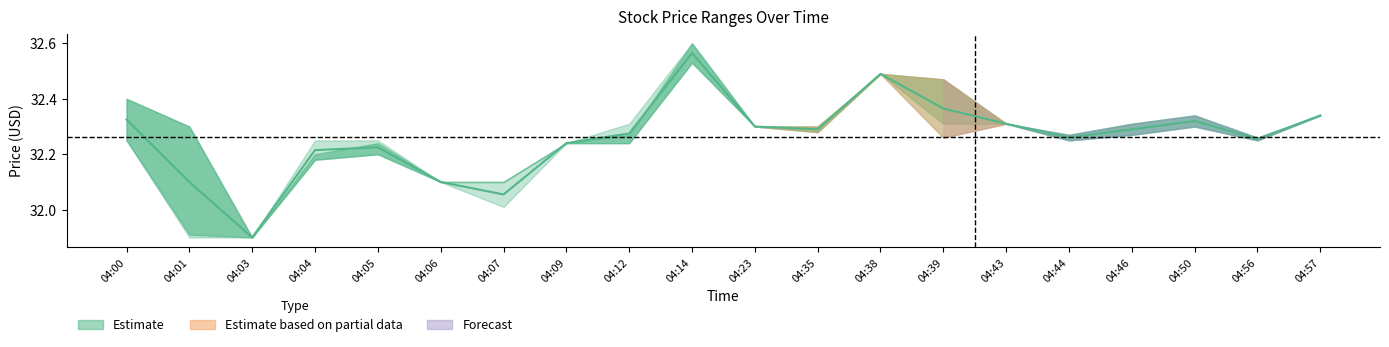

The chart shows a value of 43.0 at 04:01. True or false?

False